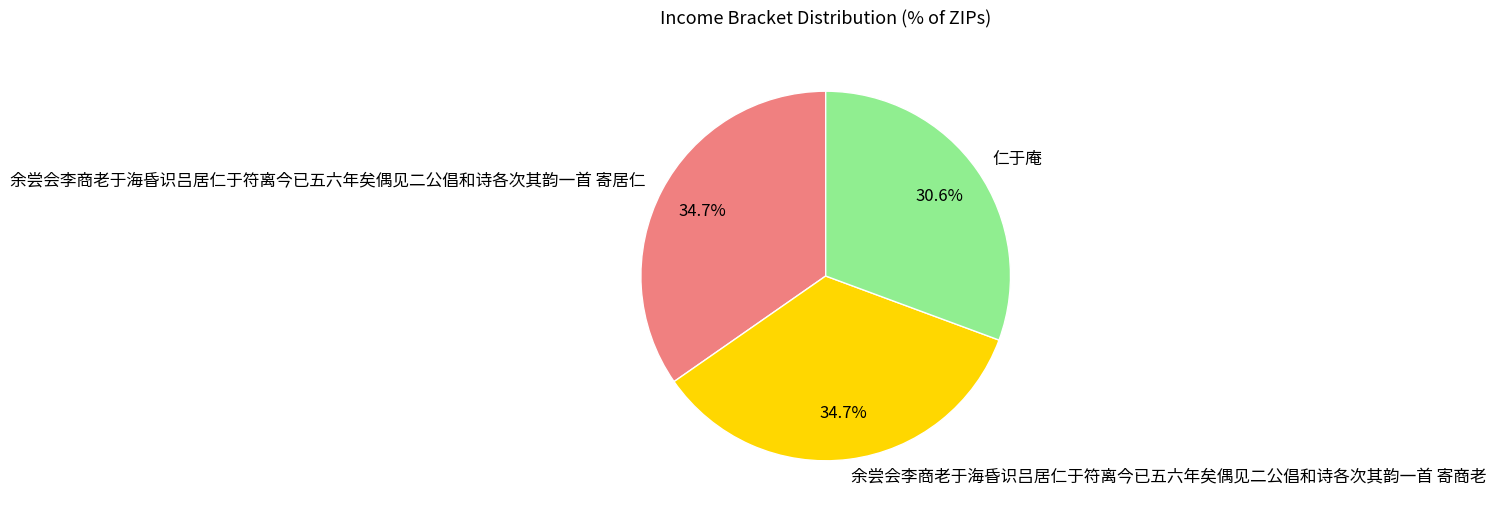

Does 余尝会李商老于海昏识吕居仁于符离今已五六年矣偶见二公倡和诗各次其韵一首 寄商老 account for over 50% of the chart?

No